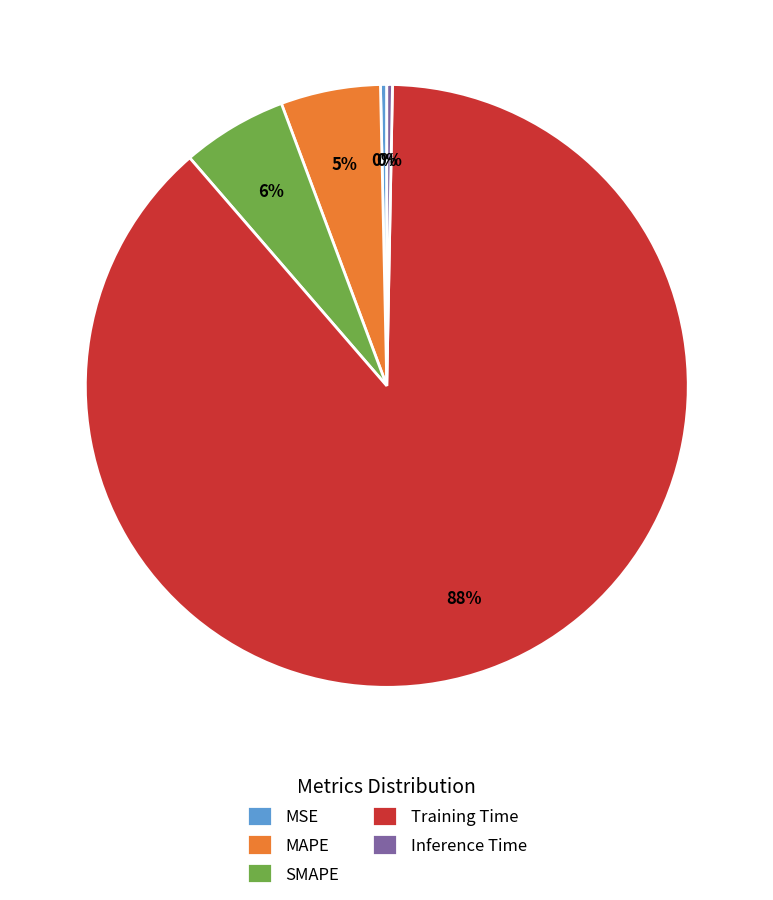

Do MSE and Training Time together represent more than half of the pie?

Yes